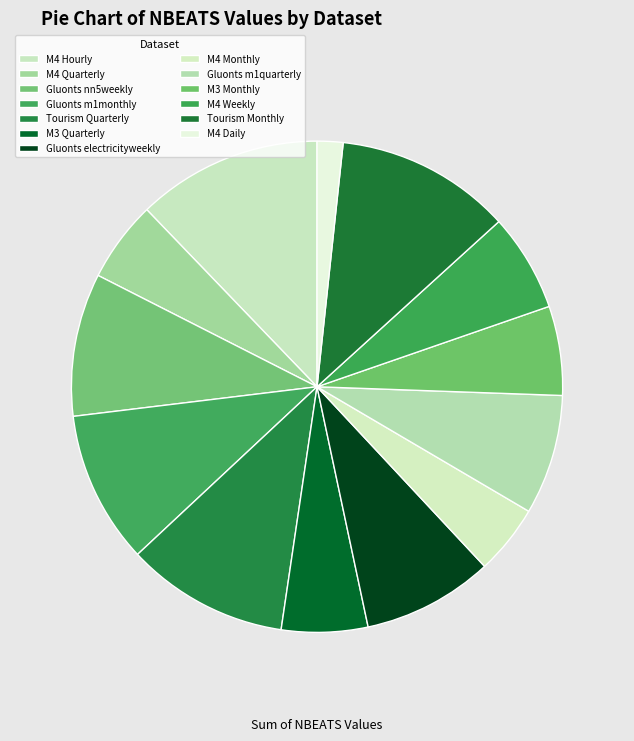

Count the number of slices in the pie.

13